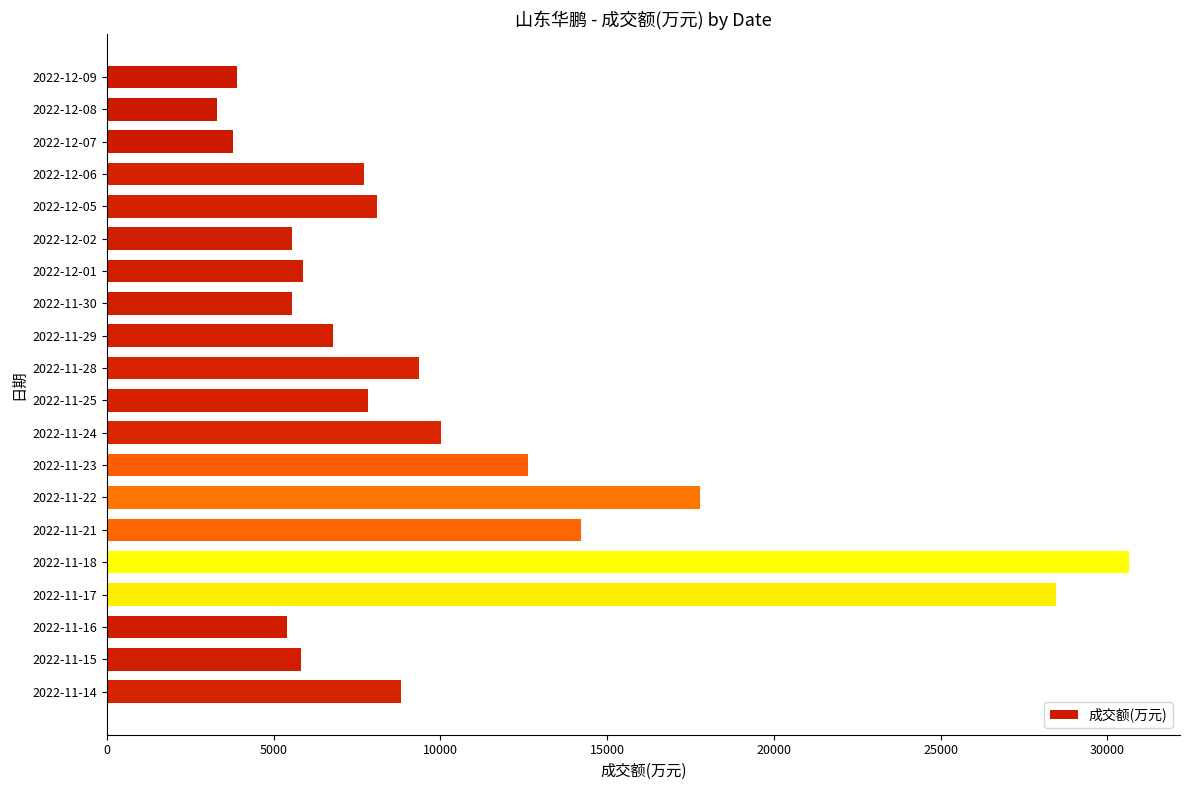

Is it true that the value at 2022-12-08 is 3299?

True